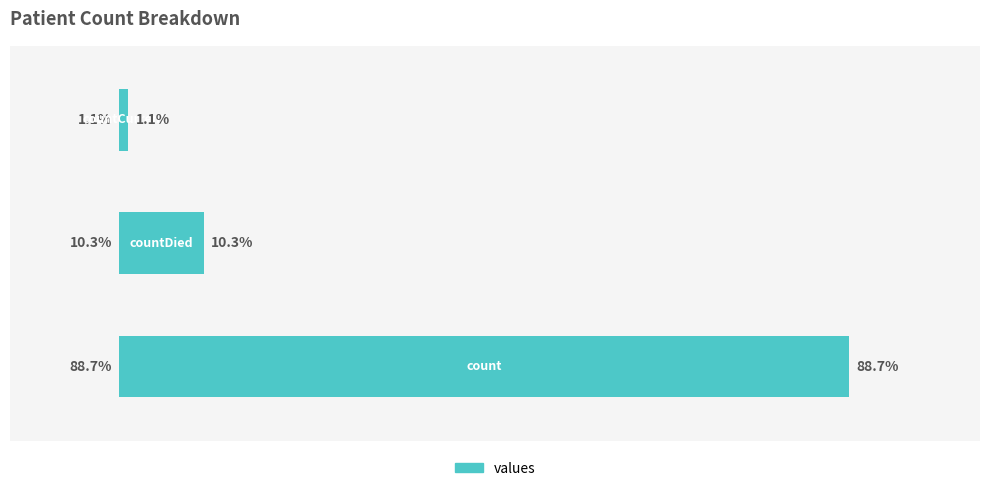

What is the average value?

43368